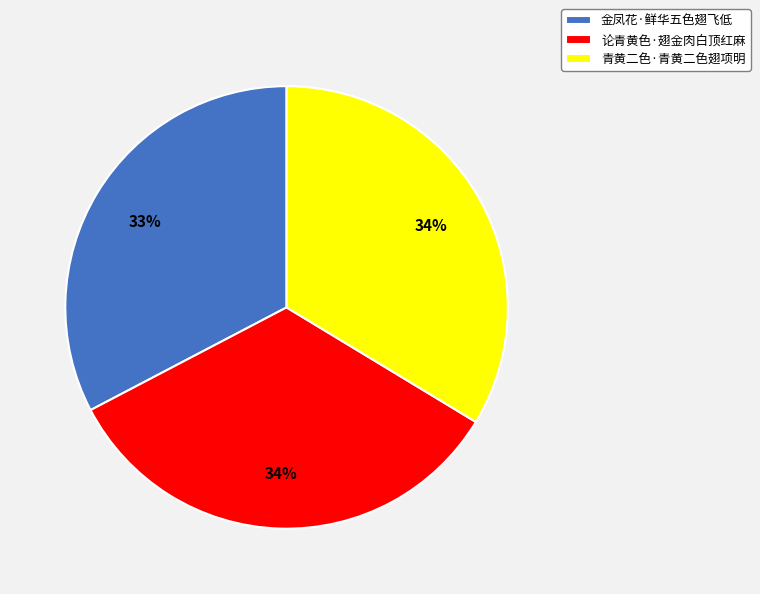

Which category has the smallest portion of the pie?

金凤花·鲜华五色翅飞低